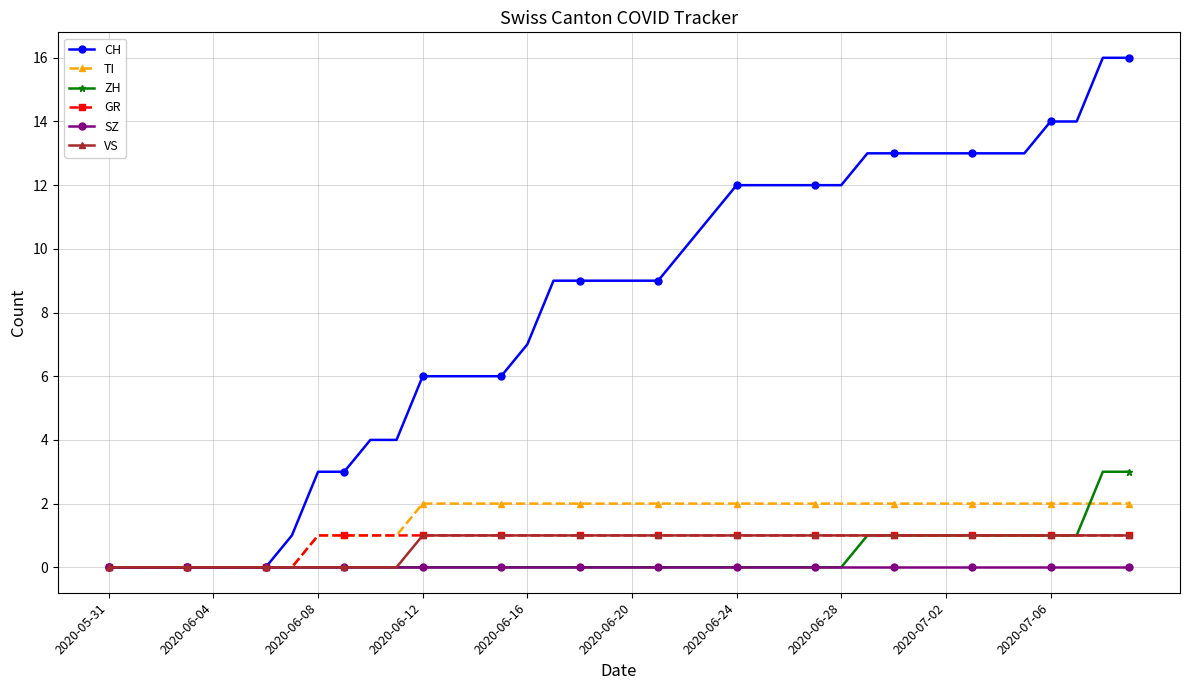

Which series has the largest total across all categories?

CH